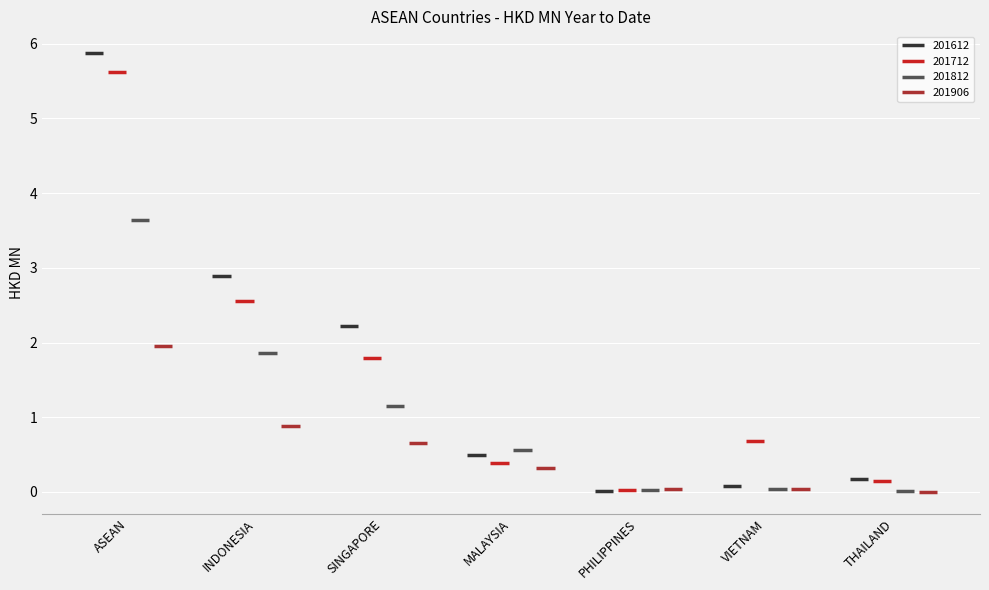

Count the number of categories in the chart.

7